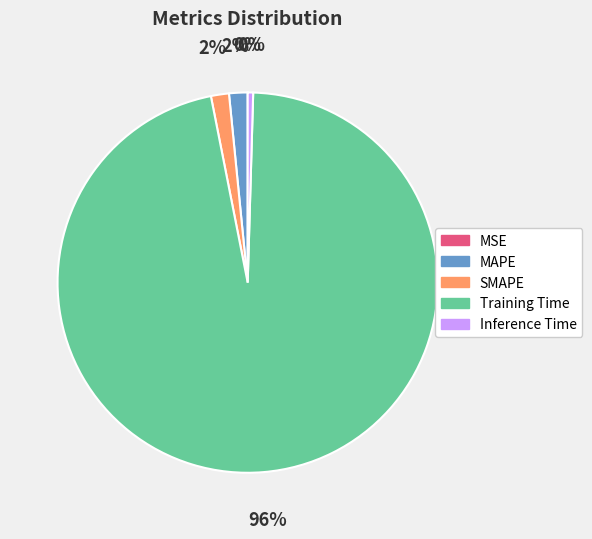

To the nearest percent, what percentage of the pie is Training Time?

96%